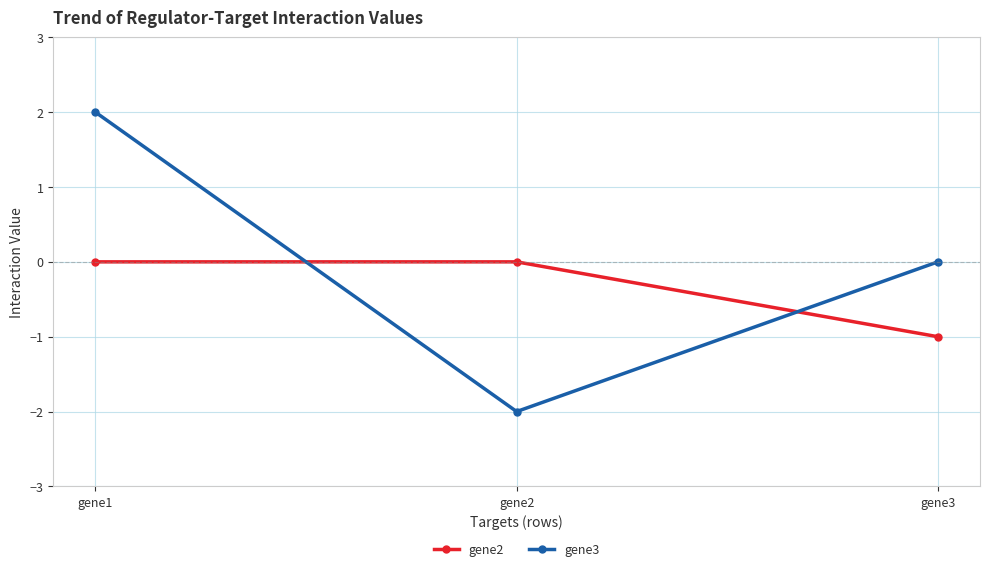

What is the total value across all series at gene1?

2